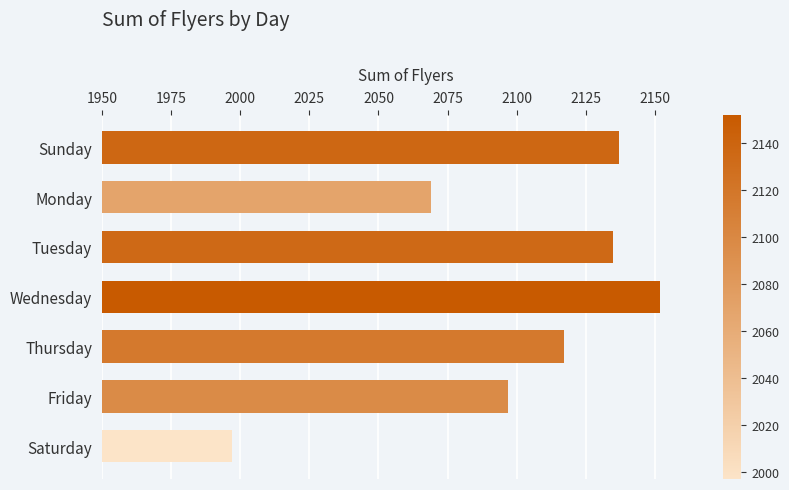

What value does the data have at Saturday, to the nearest 50?

2000